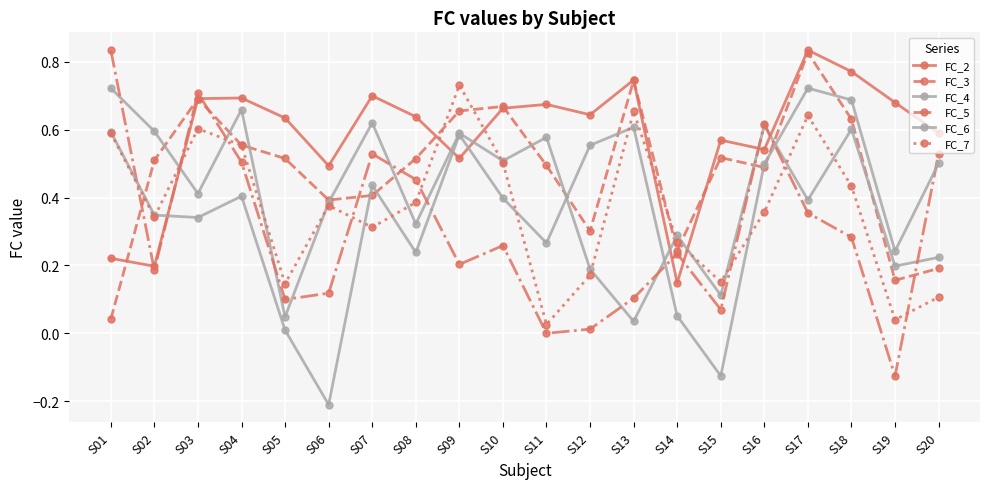

How many lines are shown in the chart?

6